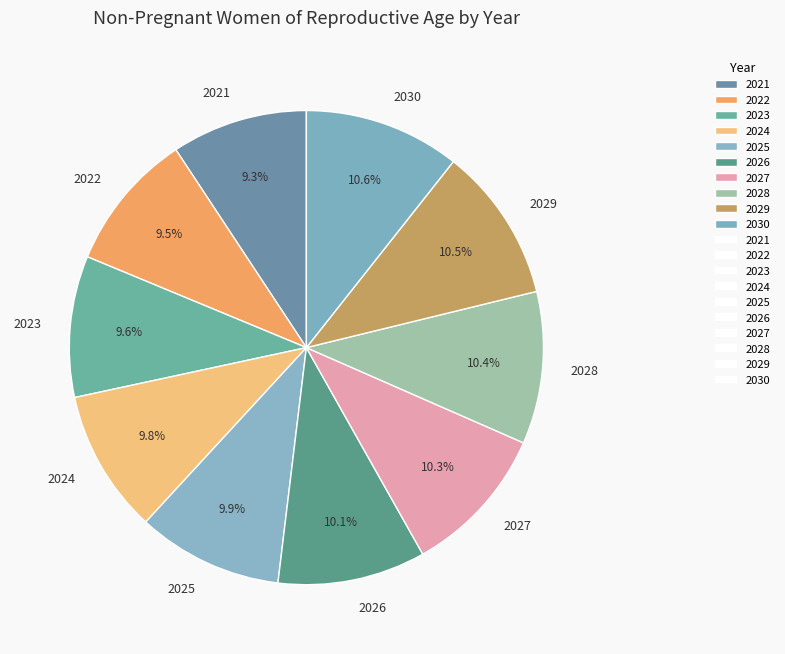

Count the number of slices in the pie.

10